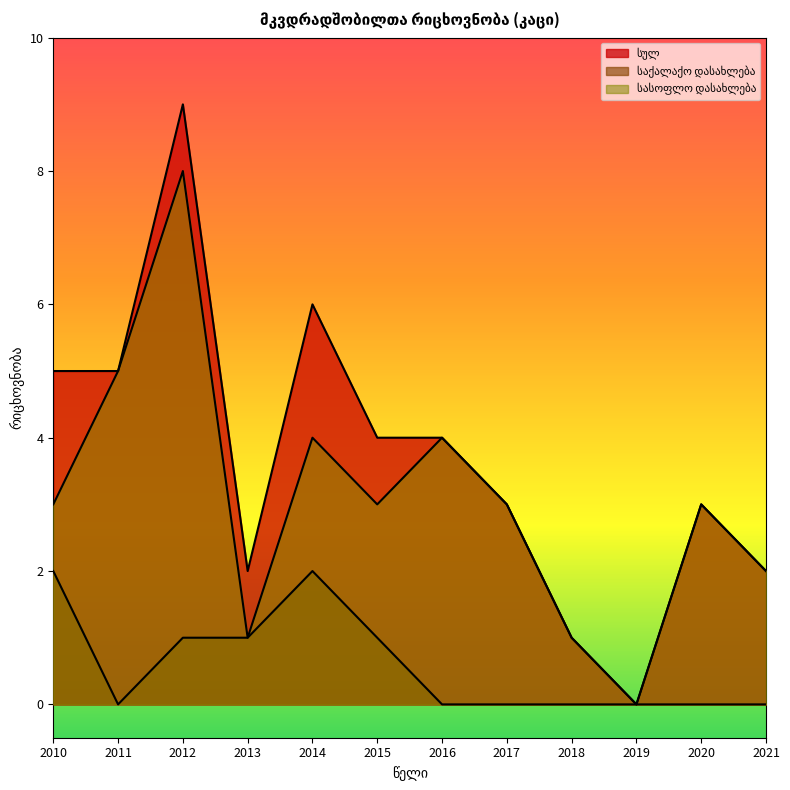

Count the სულ values in the range 2 to 5.

8